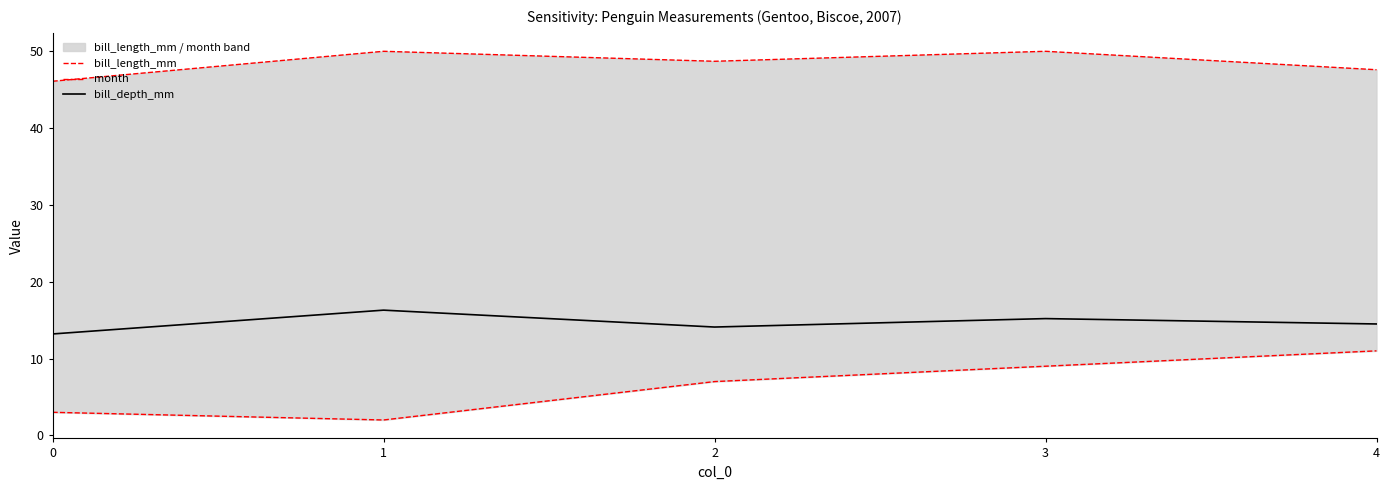

What are all the series names shown in the legend?

bill_length_mm, month, bill_depth_mm